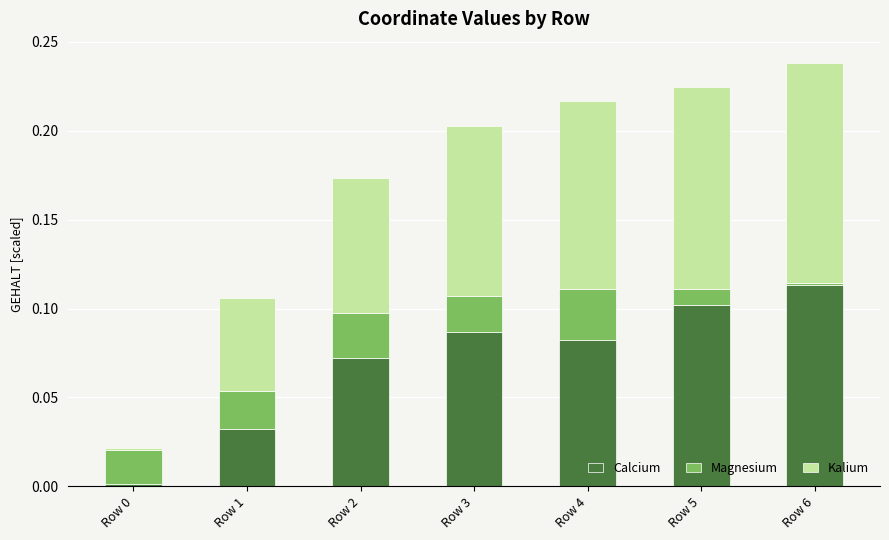

At which category is the sum across all series the highest?

Row 6